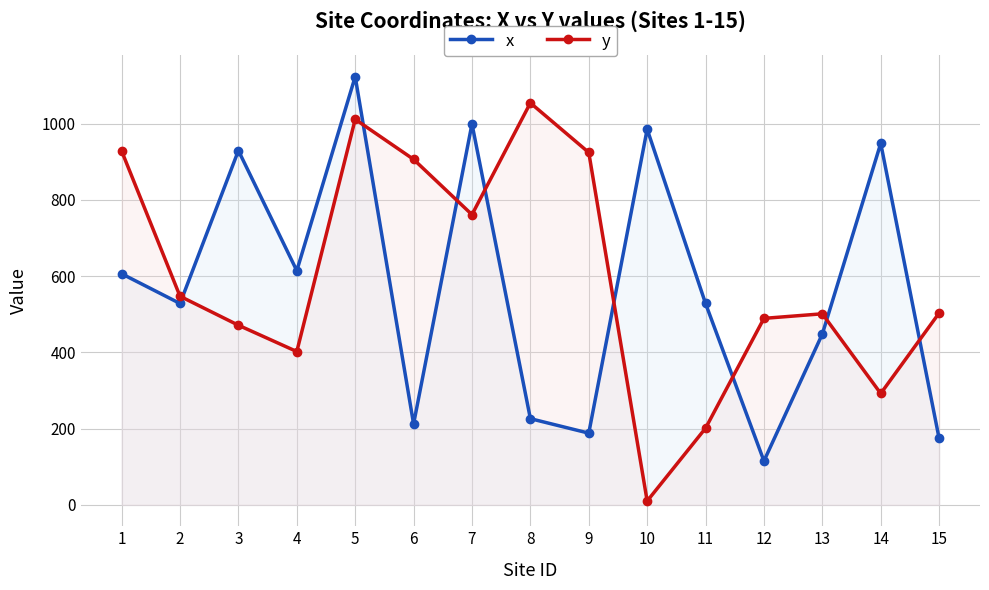

What is the smallest value displayed?

10